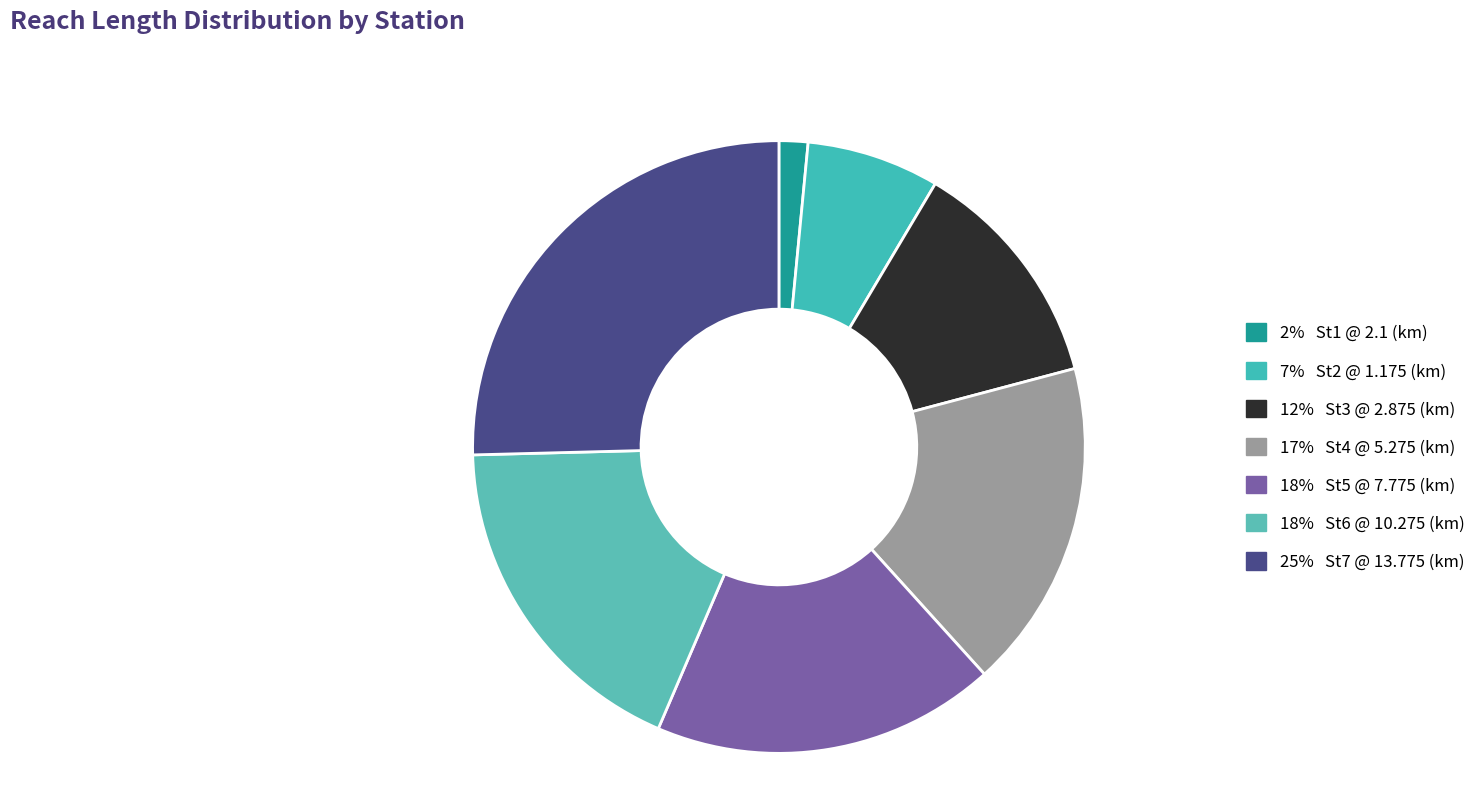

To the nearest percent, what is the difference between the largest and smallest slice percentages?

24%